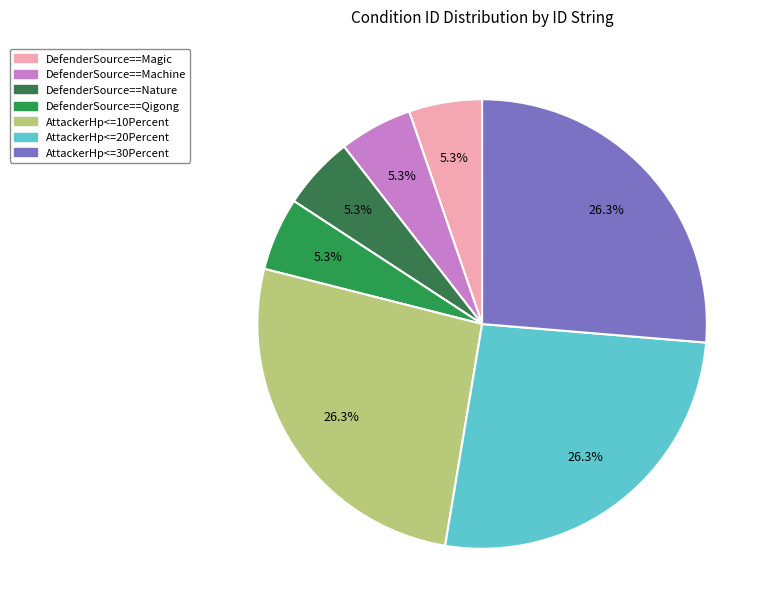

Does any single category account for the majority?

No